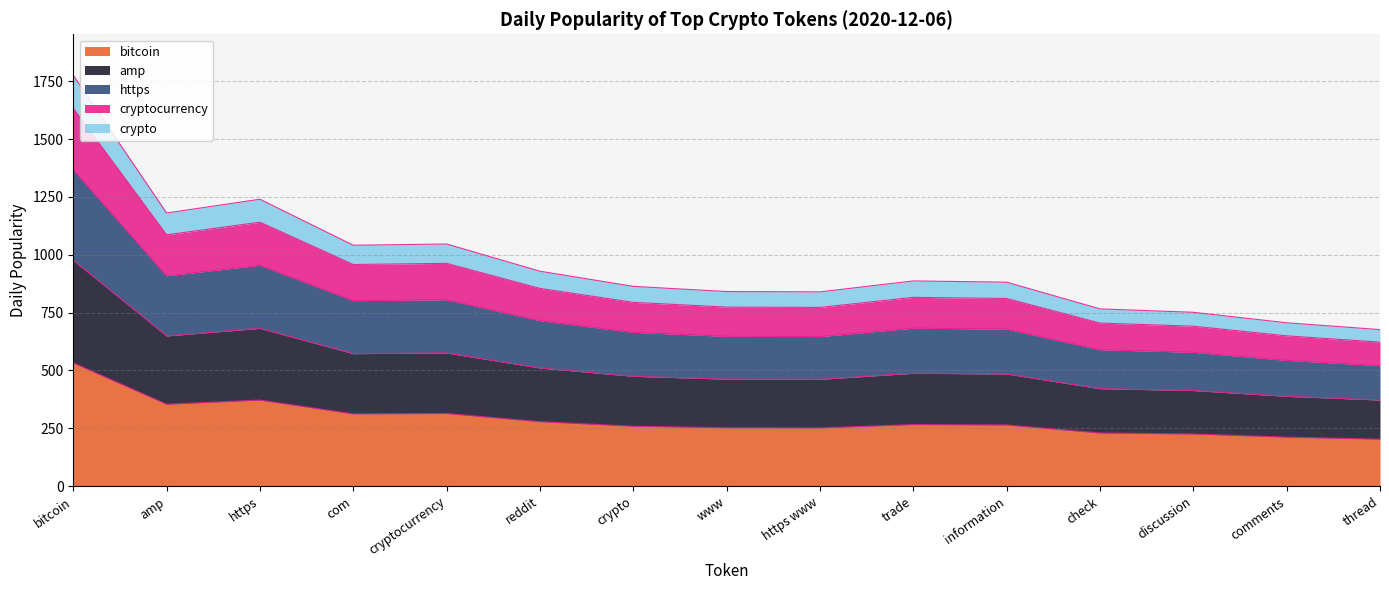

At which category is the sum across all series the highest?

bitcoin